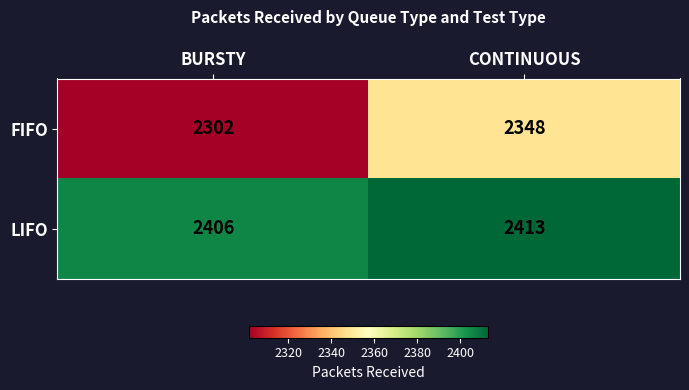

What is the sum of all LIFO values?

4819